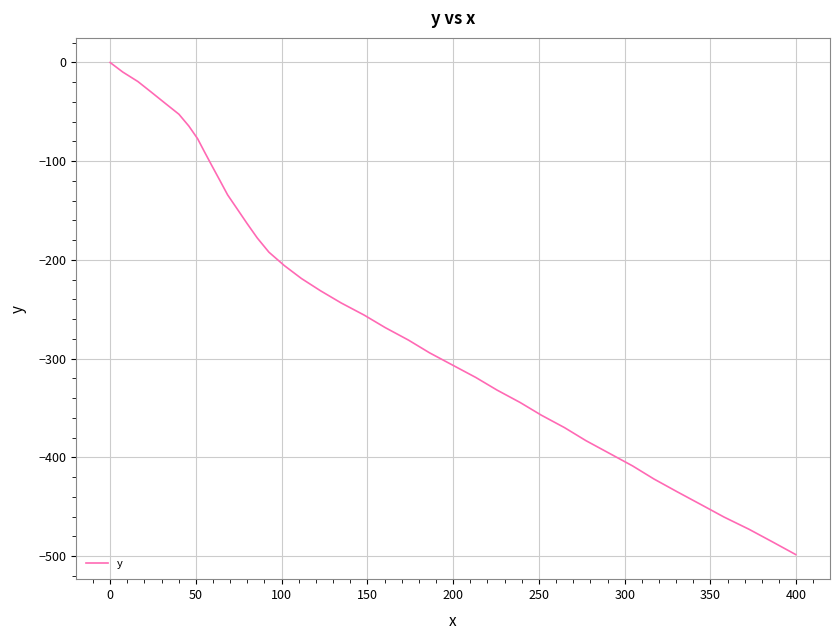

What is the difference between the maximum and minimum values?

498.5